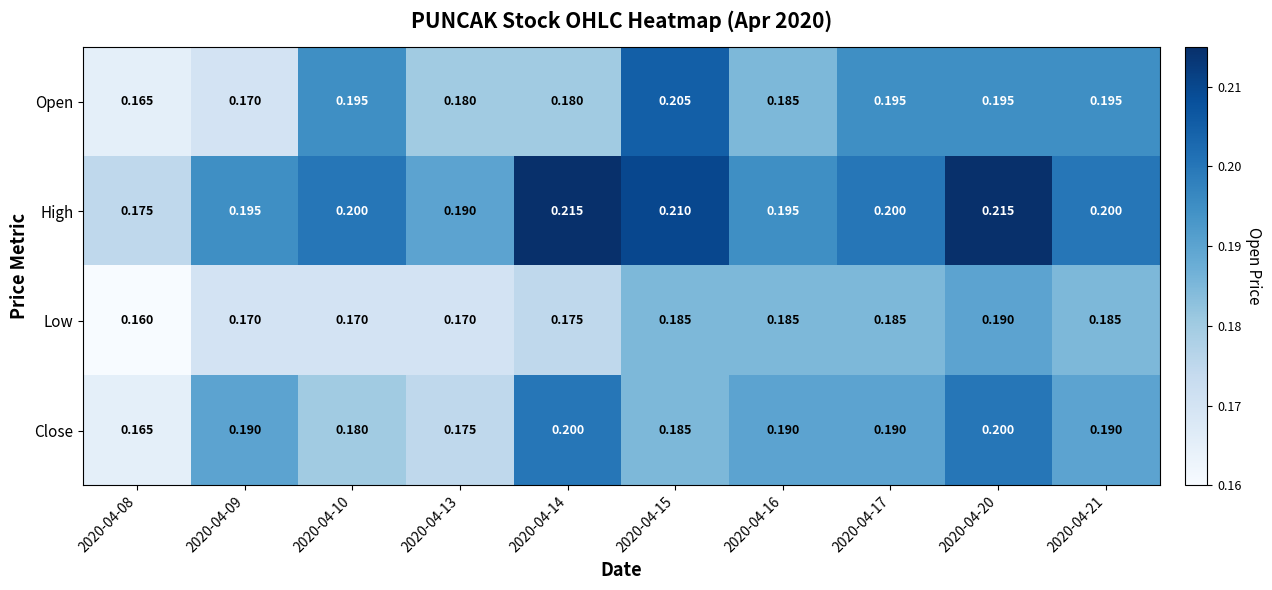

Is the value of Close at 2020-04-21 greater than the value of Open at 2020-04-16?

Yes